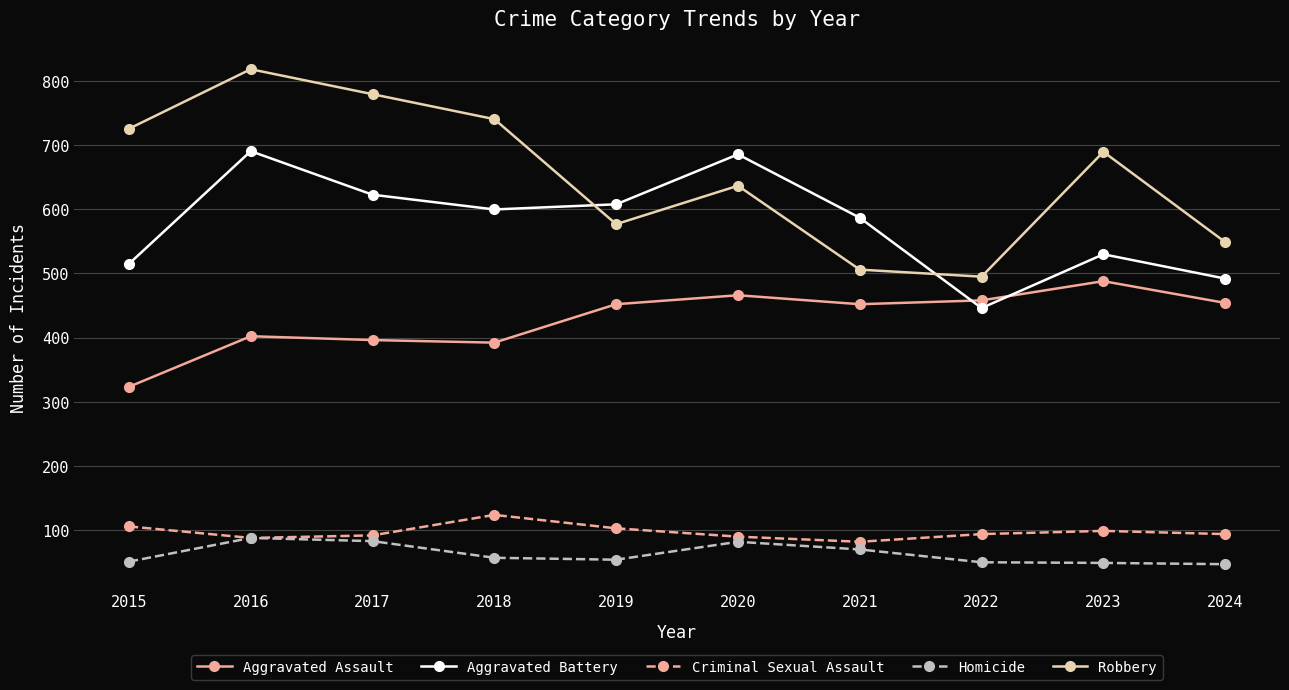

What is the sum of the Robbery values at 2023 and 2021?

1196